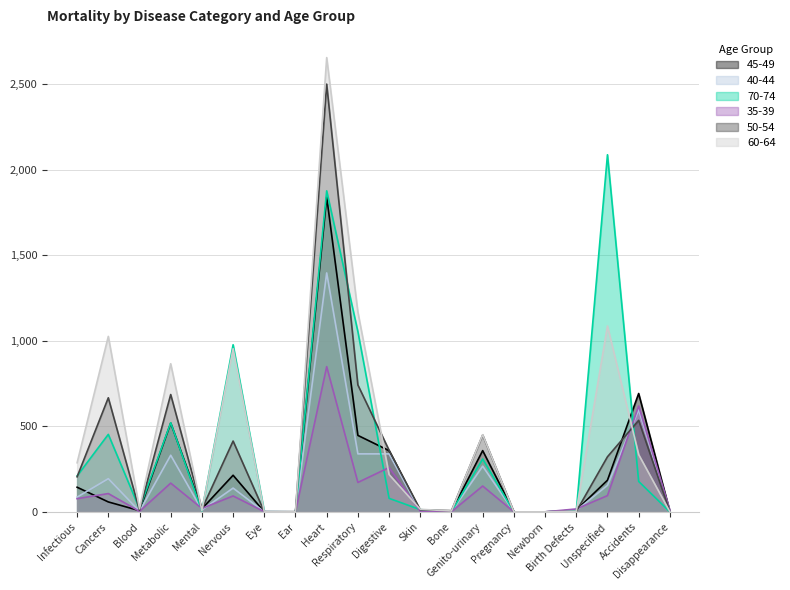

At which category is the sum across all series the highest?

Heart